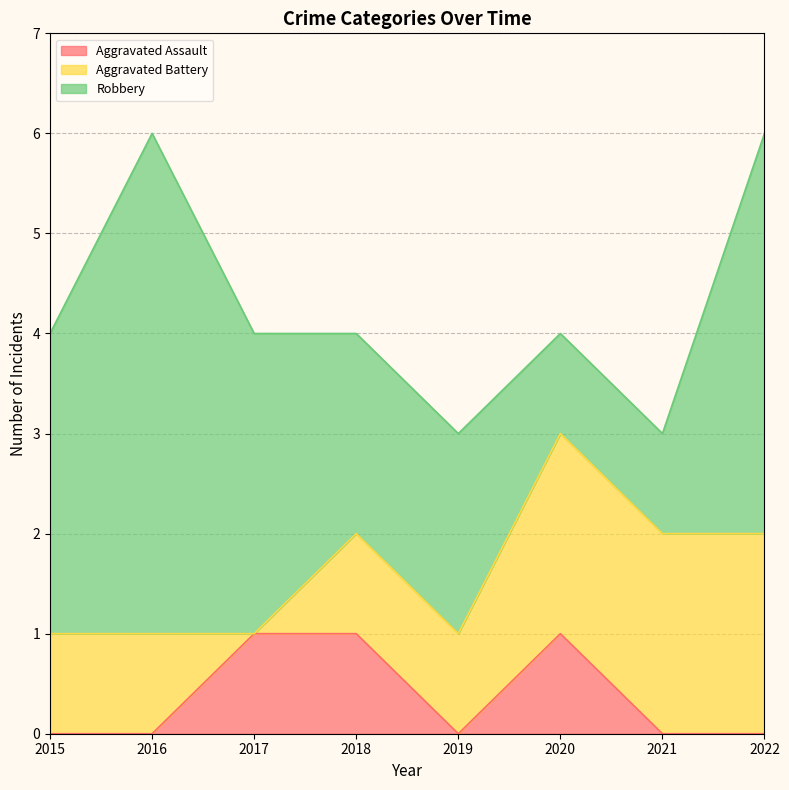

What value does the Robbery series have at 2020?

1